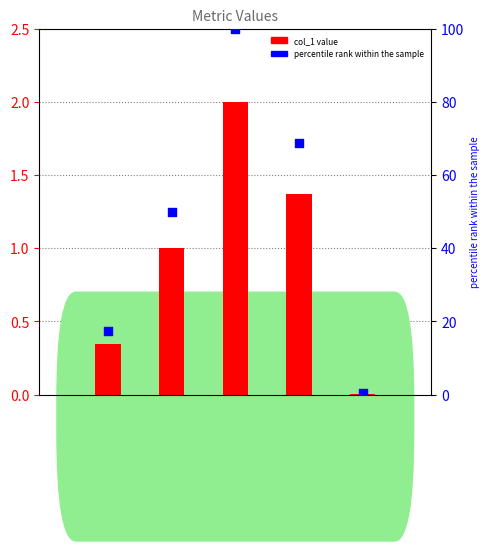

Which series has the largest total across all categories?

percentile rank within the sample